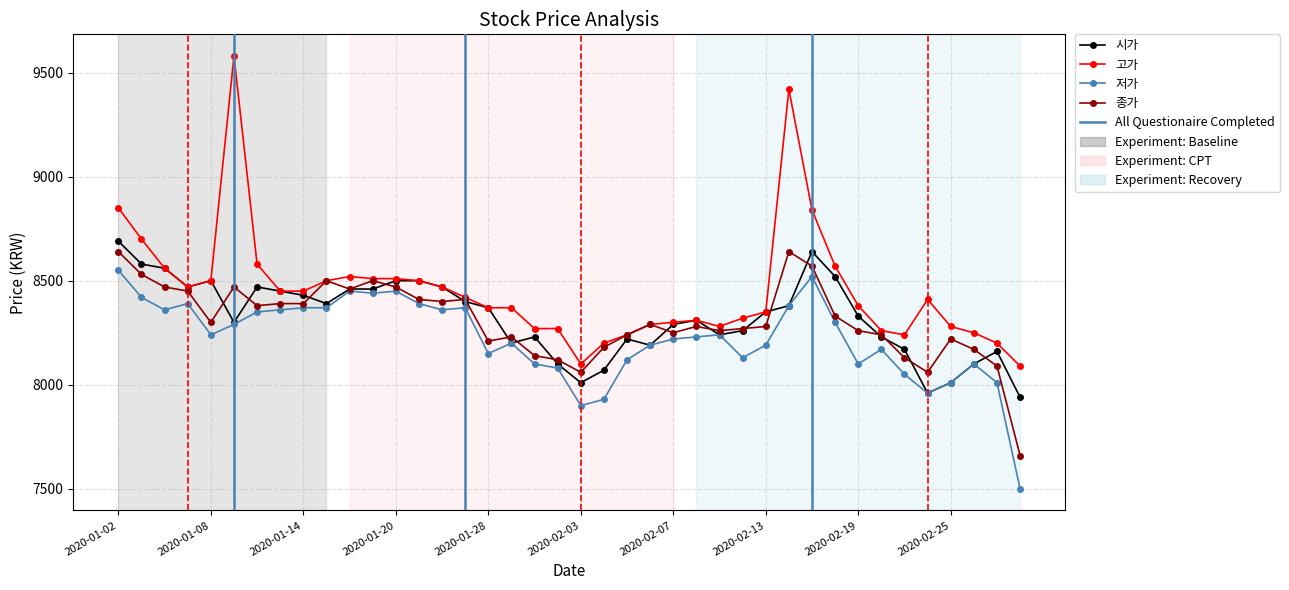

What is the highest value of the 종가 series?

8640